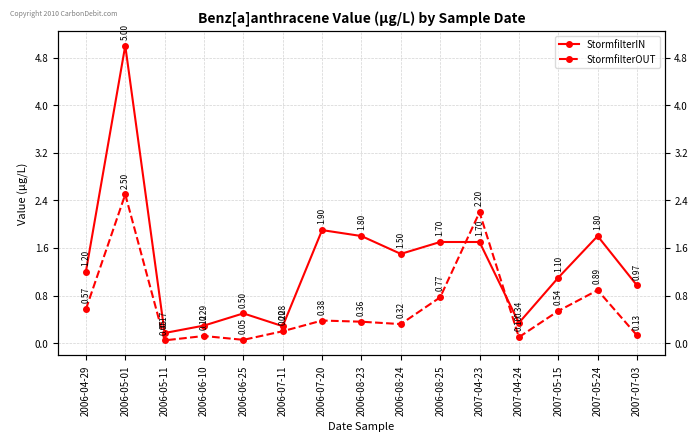

At which category does StormfilterIN reach its first local valley?

2006-05-11